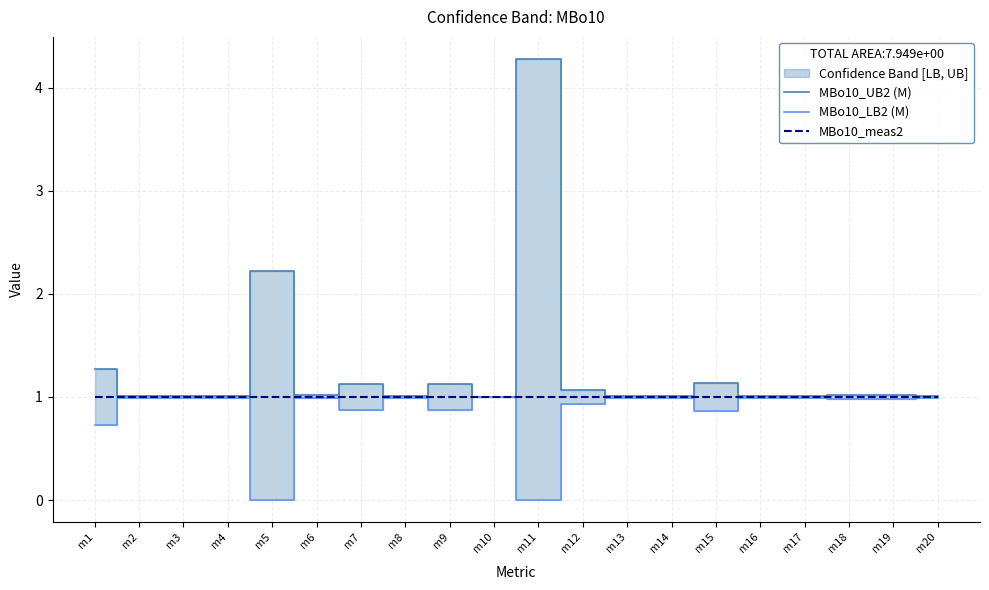

At which category is the sum across all series the highest?

m11